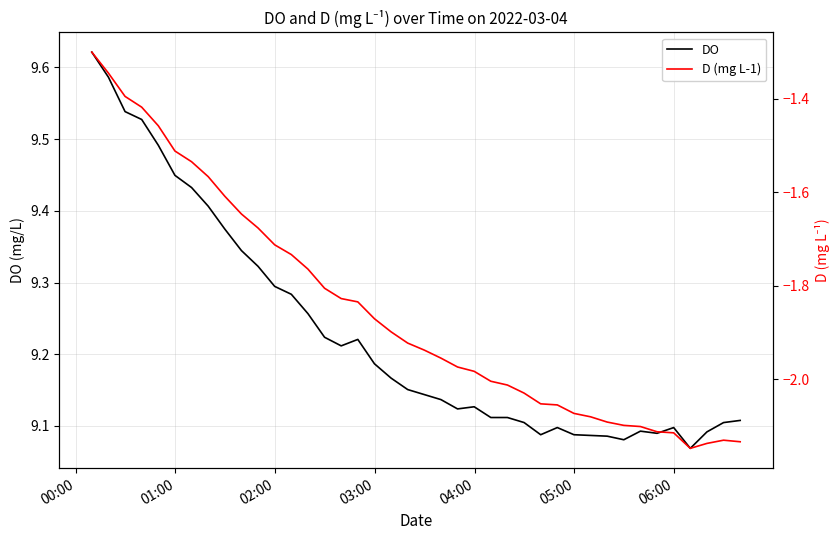

Reading left to right, extract all data points from this chart.

DO: 9.6	9.6	9.5	9.5	9.5	9.4	9.4	9.4	9.4	9.3	9.3	9.3	9.3	9.3	9.2	9.2	9.2	9.2	9.2	9.2	9.1	9.1	9.1	9.1	9.1	9.1	9.1	9.1	9.1	9.1	9.1	9.1	9.1	9.1	9.1	9.1	9.1	9.1	9.1	9.1
D (mg L-1): -1.3	-1.3	-1.4	-1.4	-1.5	-1.5	-1.5	-1.6	-1.6	-1.6	-1.7	-1.7	-1.7	-1.8	-1.8	-1.8	-1.8	-1.9	-1.9	-1.9	-1.9	-2.0	-2.0	-2.0	-2.0	-2.0	-2.0	-2.1	-2.1	-2.1	-2.1	-2.1	-2.1	-2.1	-2.1	-2.1	-2.1	-2.1	-2.1	-2.1